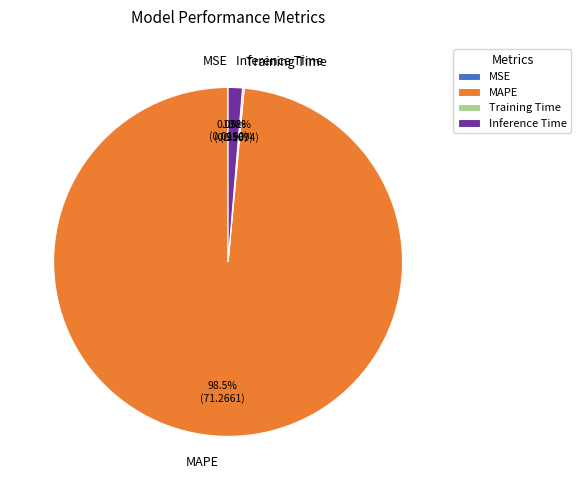

What percentage do MAPE and Inference Time together represent?

99.8%